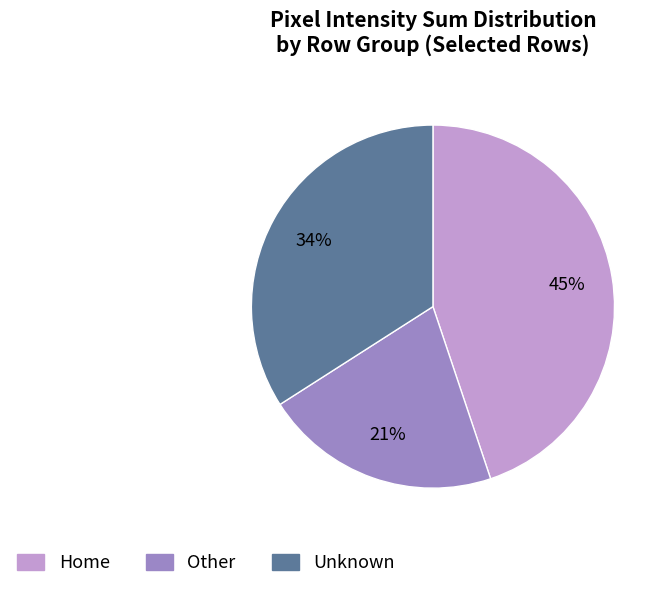

Is there a majority slice in this chart?

No